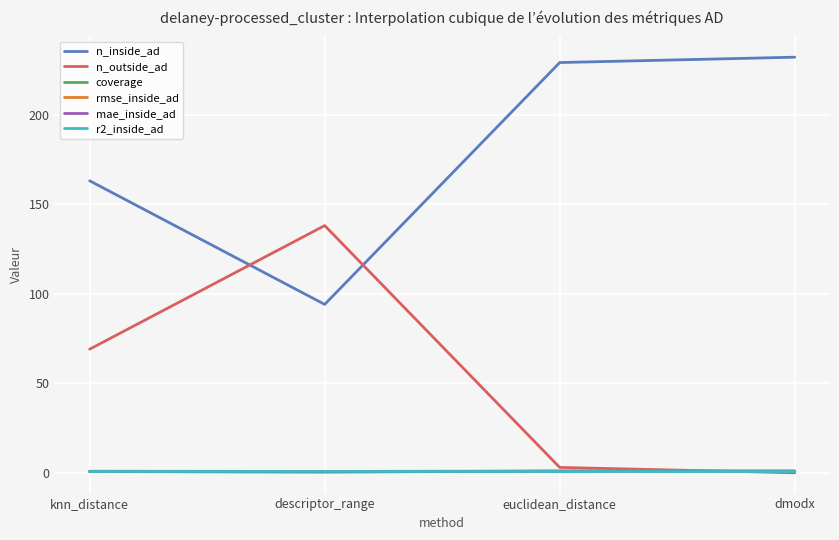

What is the difference between the n_outside_ad values at dmodx and descriptor_range?

138.0